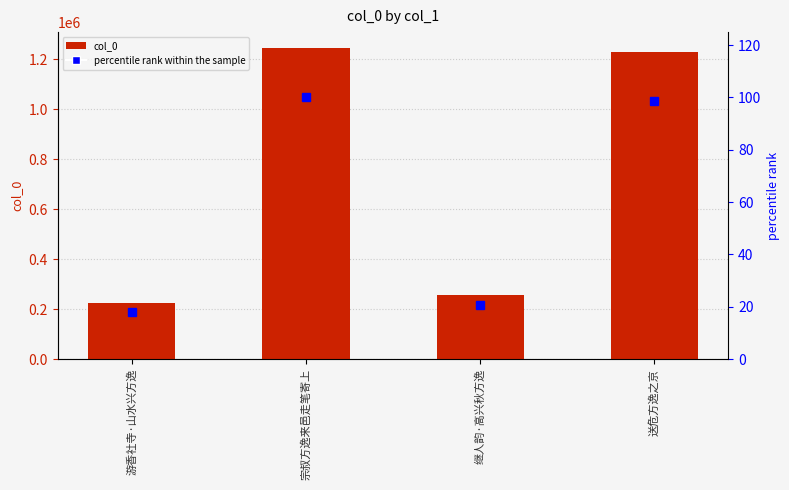

Which series has the widest spread of values?

col_0